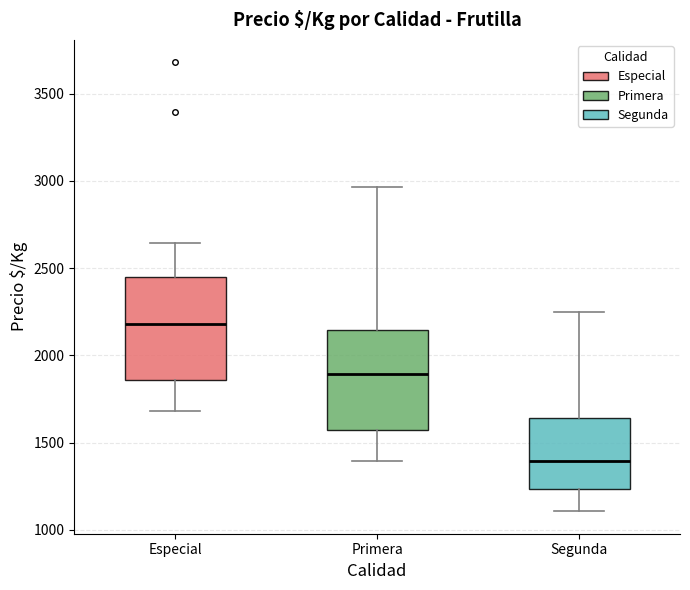

Reading left to right, transcribe this box plot: for each box, give where its median line is, the range the box spans, and where its two whiskers end, as read against the y-axis. The values are not printed on the chart, so give them approximately, as read against the axis.

Especial: median 2200, box 1850 to 2450, whiskers 1700 to 2650
Primera: median 1900, box 1550 to 2150, whiskers 1400 to 2950
Segunda: median 1400, box 1250 to 1650, whiskers 1100 to 2250